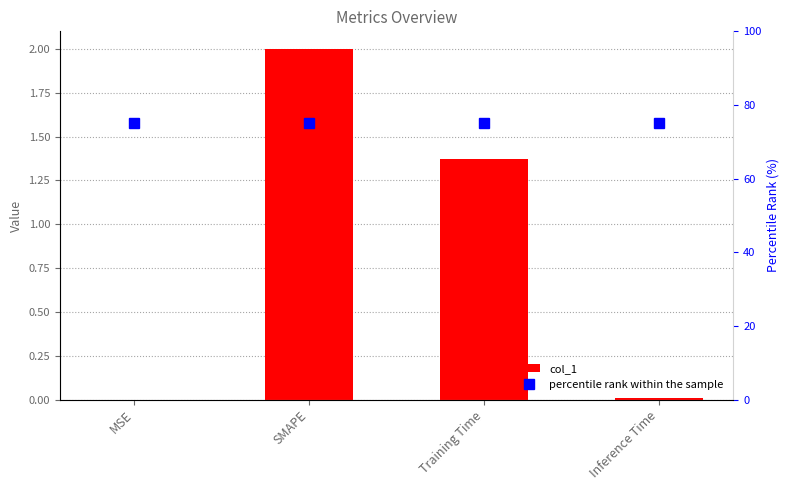

Which has a higher value, Inference Time or Training Time?

Training Time